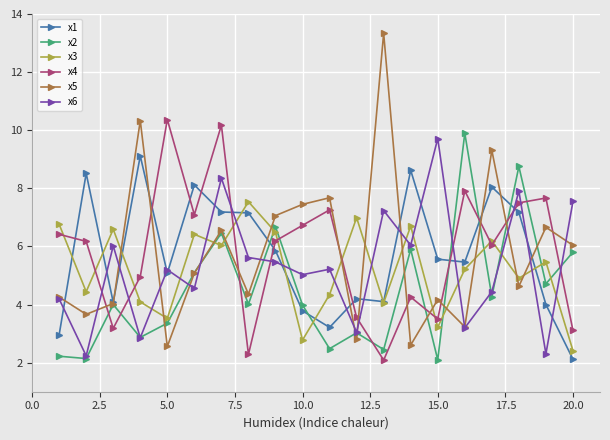

What are all the series names shown in the legend?

x1, x2, x3, x4, x5, x6